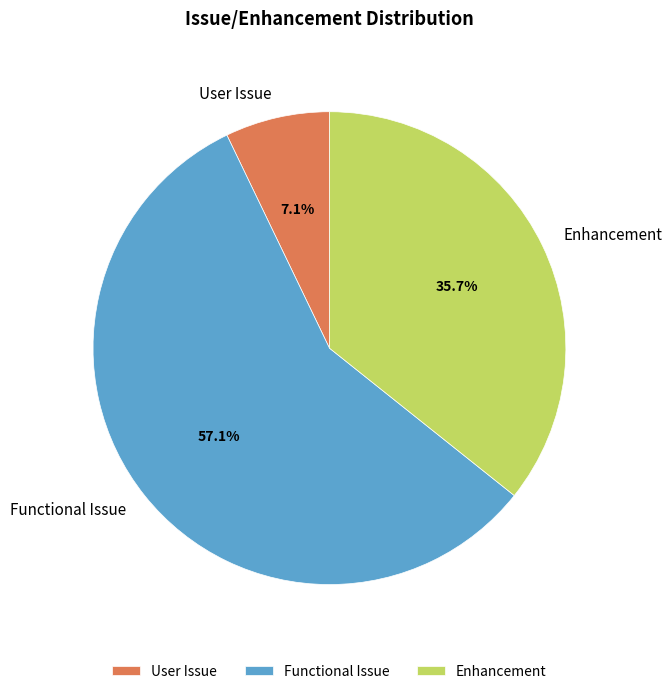

Count the number of slices in the pie.

3